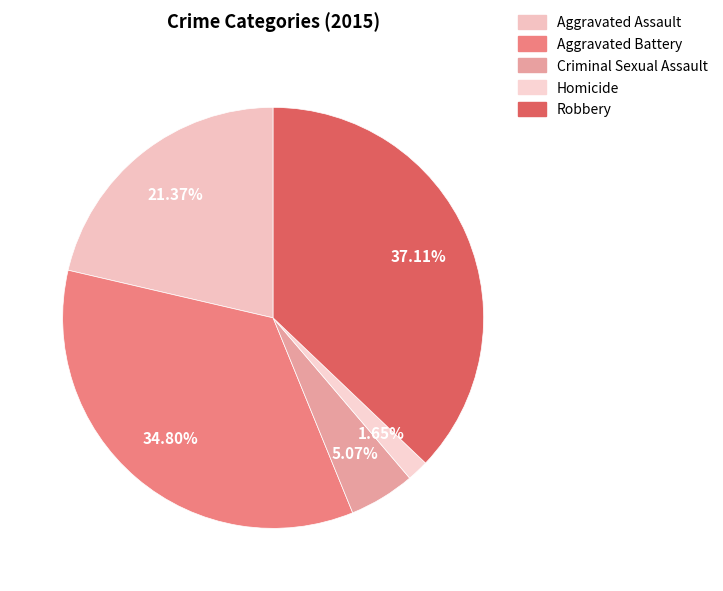

Which category has the biggest portion of the pie?

Robbery